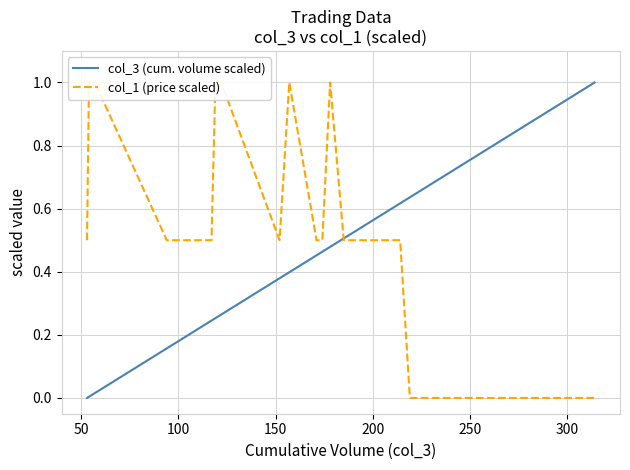

The col_3 (cum. volume scaled) series shows 0.5 at 38. True or false?

False